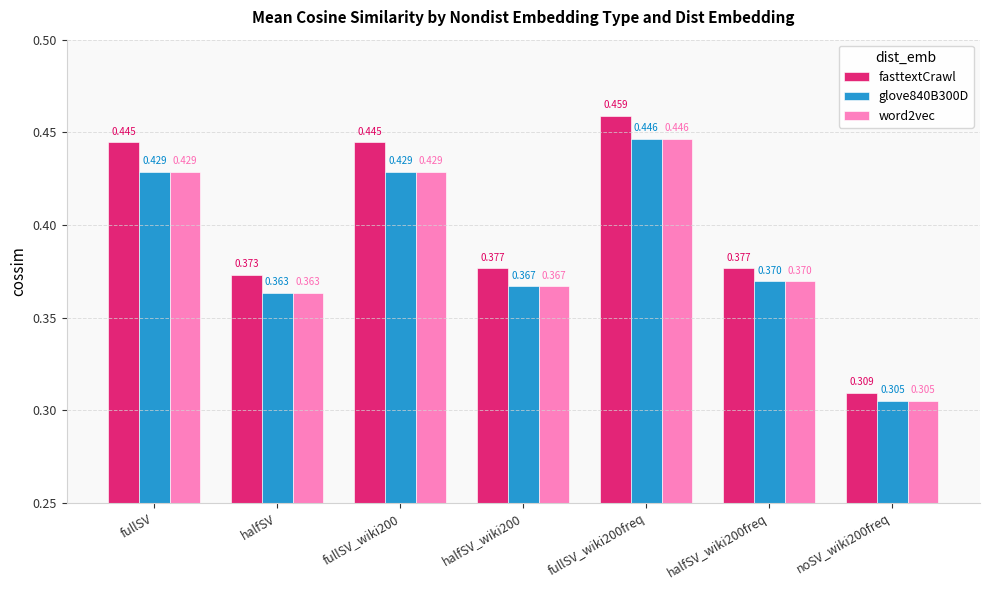

Which series changed the most between fullSV and noSV_wiki200freq?

fasttextCrawl